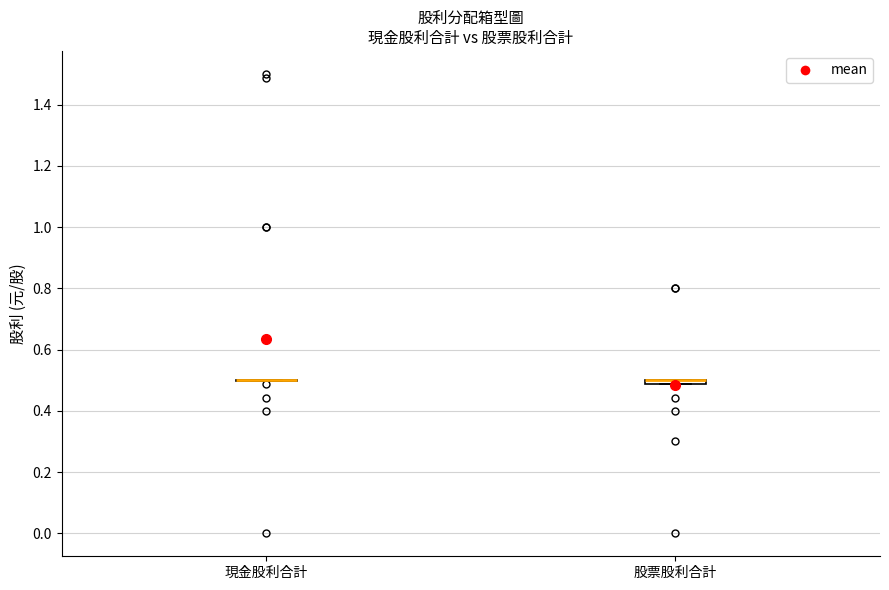

Where is the lower edge of the box for 股票股利合計 on the y-axis? The values are not printed on the chart, so give them approximately, as read against the axis.

0.48